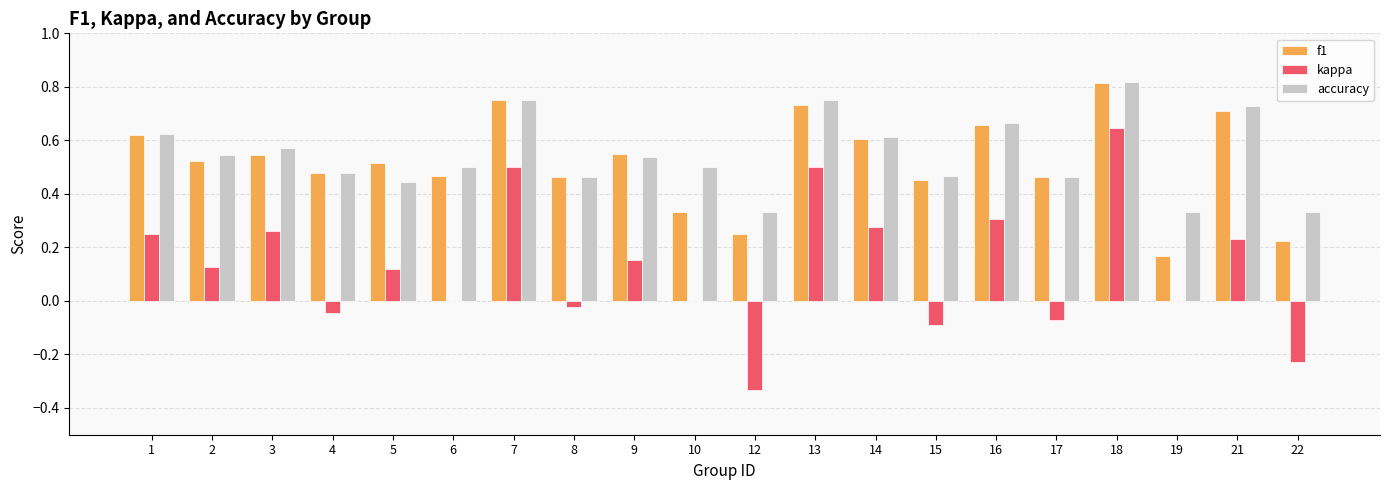

True or false: accuracy has a value of 0.5 at 10.

True